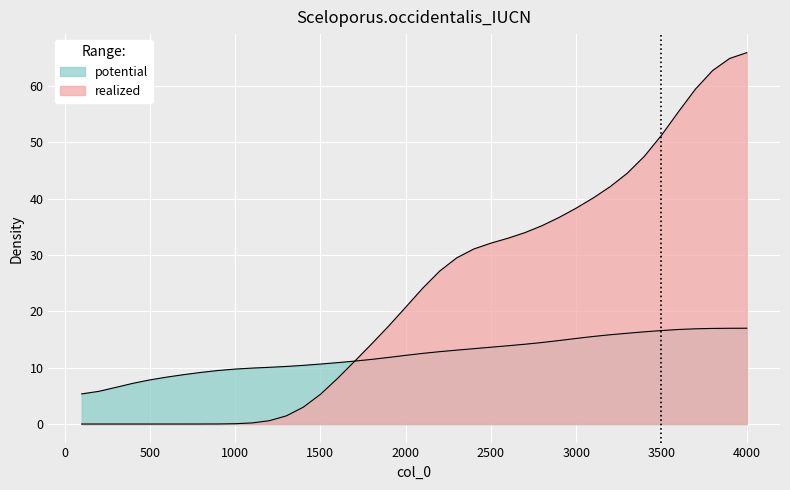

Which series ends up on top after the final intersection of col_0 and col_1?

col_1